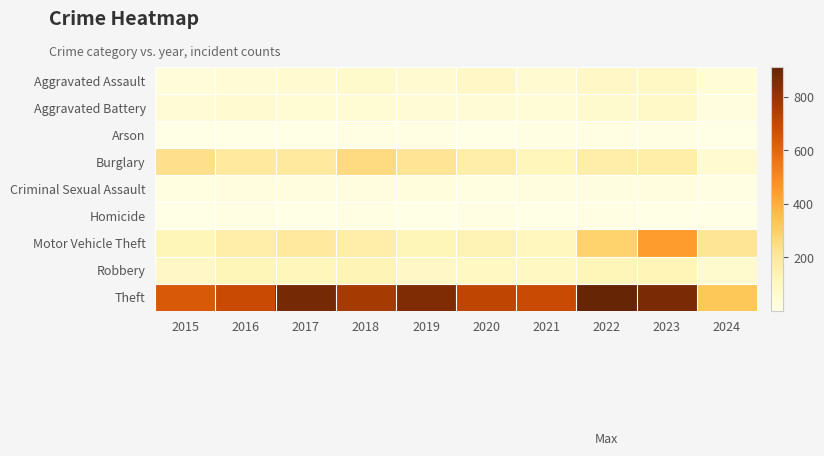

Which series has the widest spread of values?

Theft